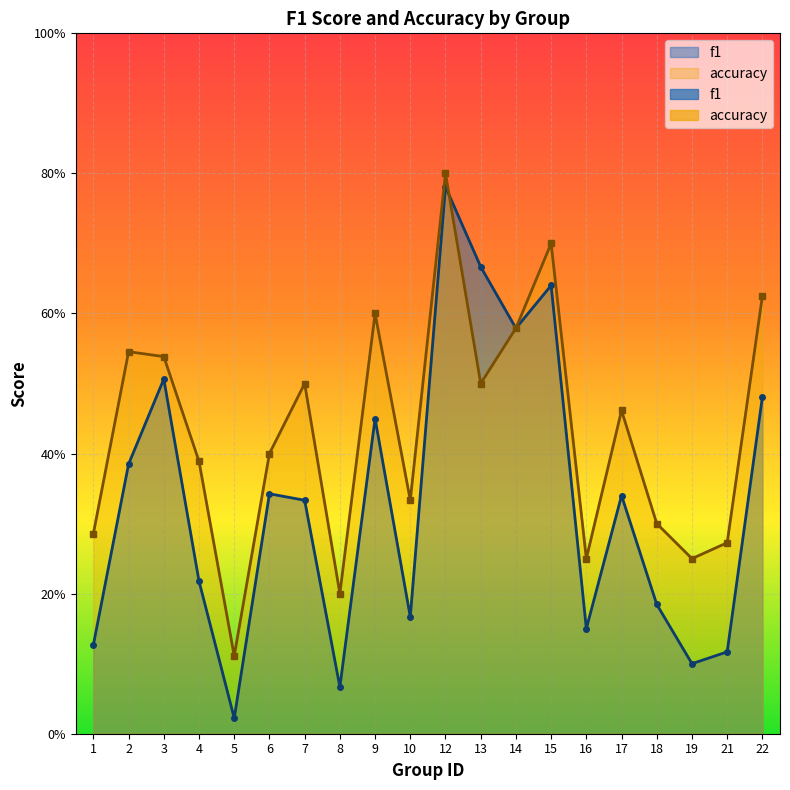

What are all the series names shown in the legend?

f1, accuracy